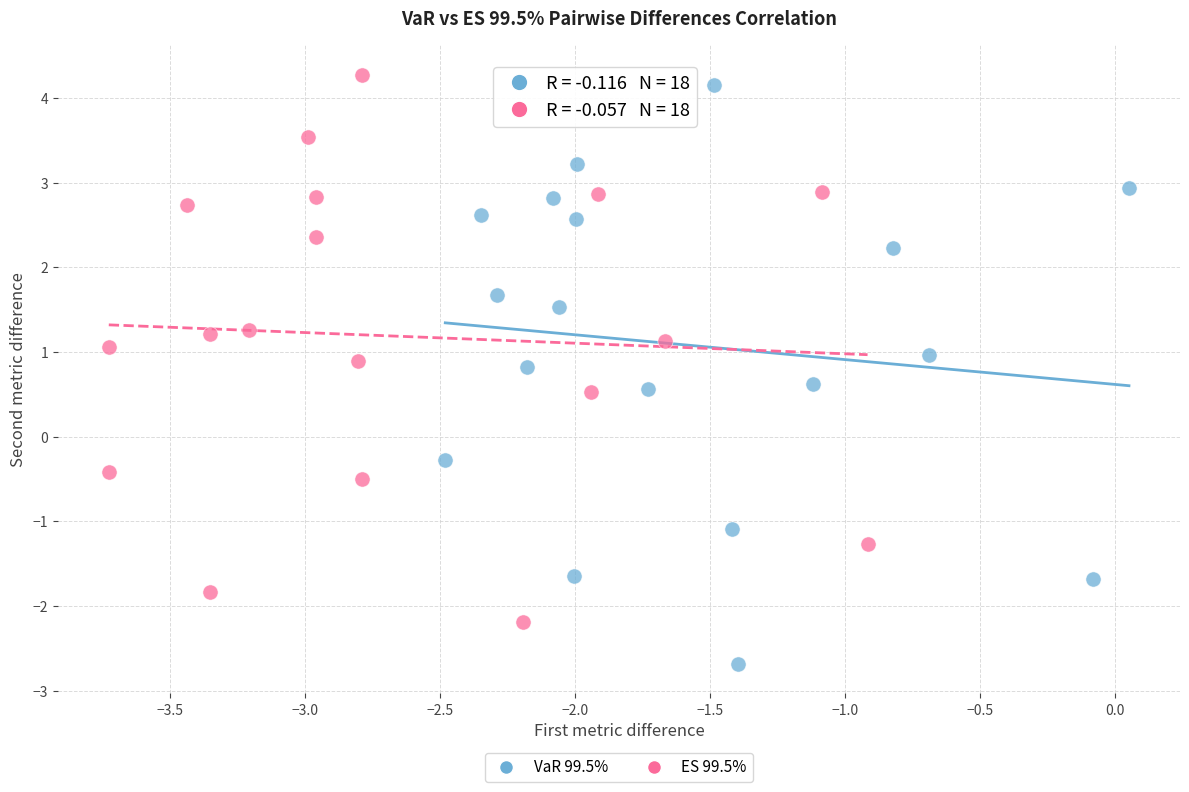

Which series reaches the minimum Y coordinate?

VaR 99.5%